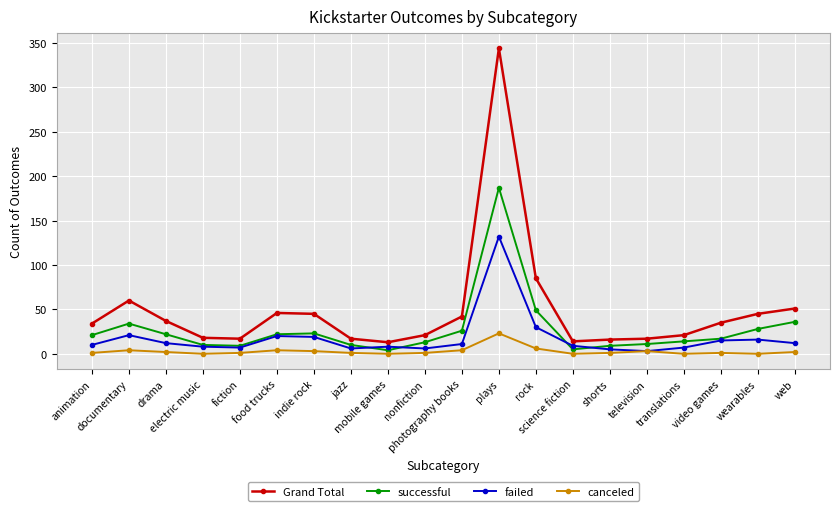

How many data points in failed are less than 11?

10